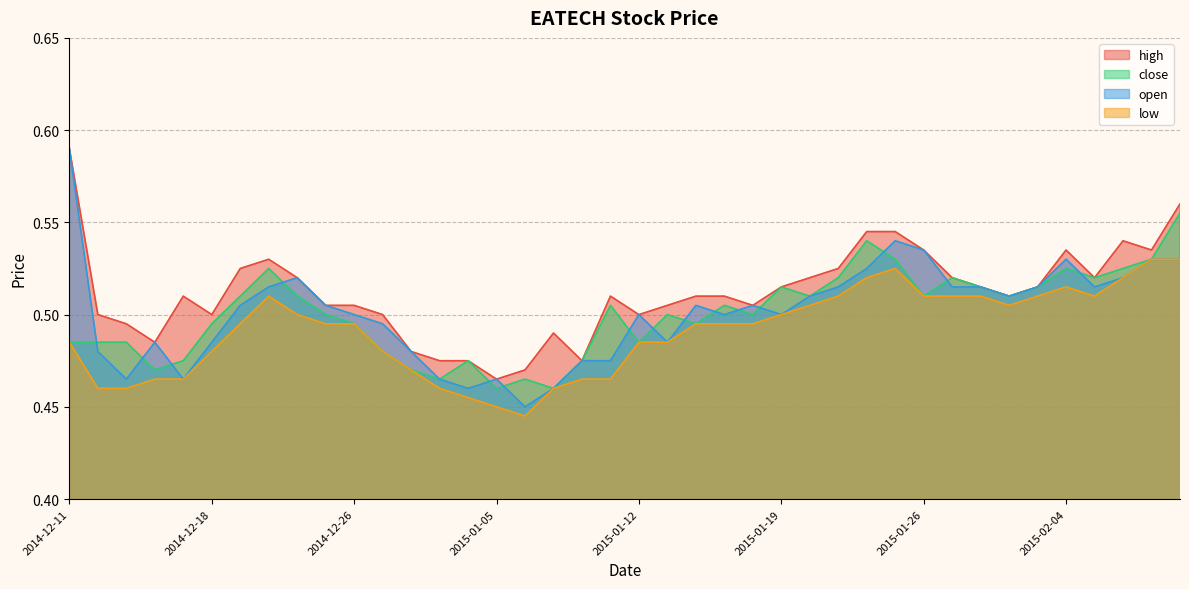

What is the label of the 40th point from the right?

2014-12-11